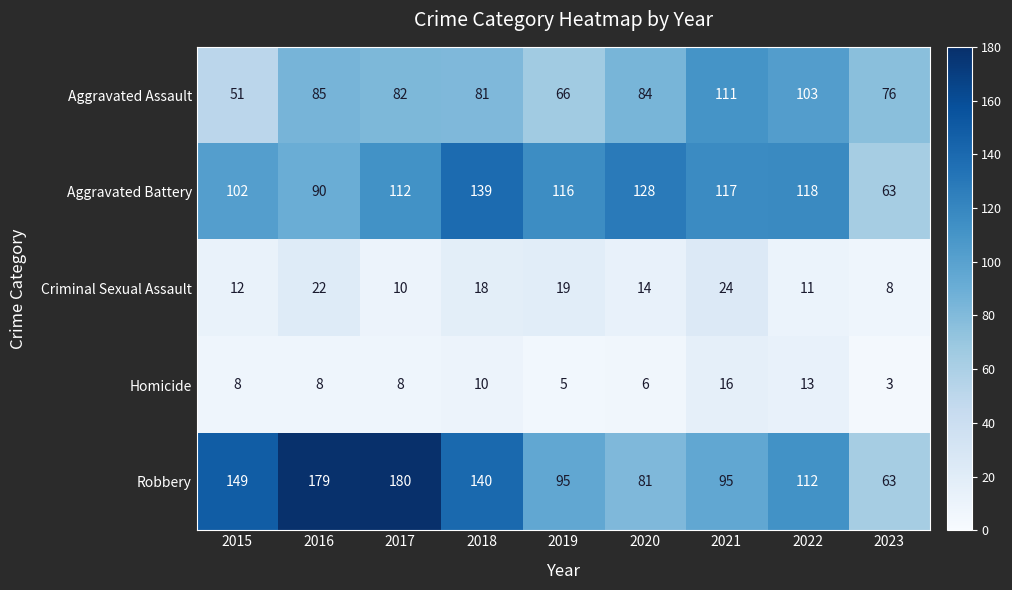

At how many categories does at least one series exceed 69?

9